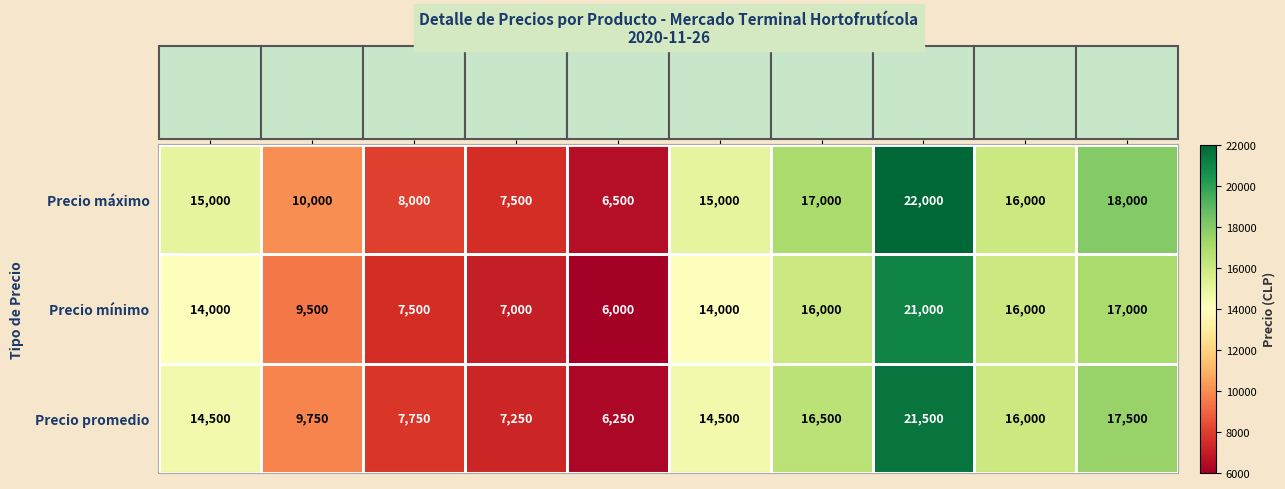

What is the total value across all series at Naranja?

43500